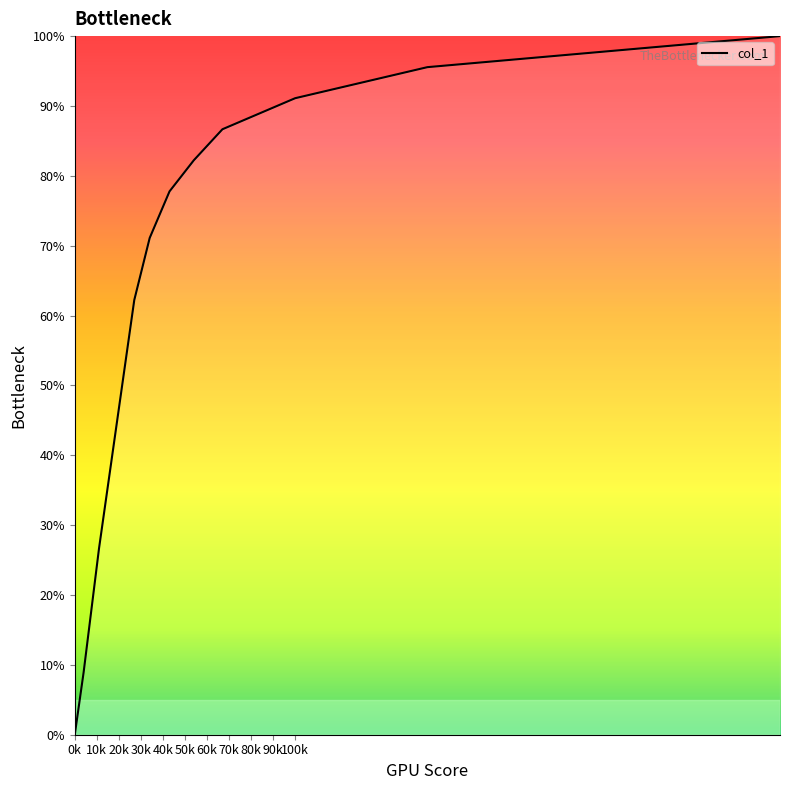

What is the greatest value displayed?

100.0